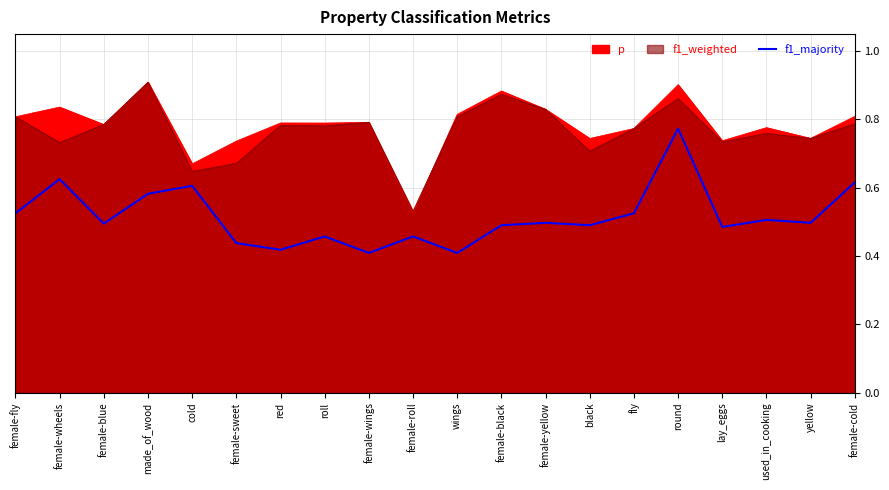

At which category does the data reach its first local peak?

female-wheels